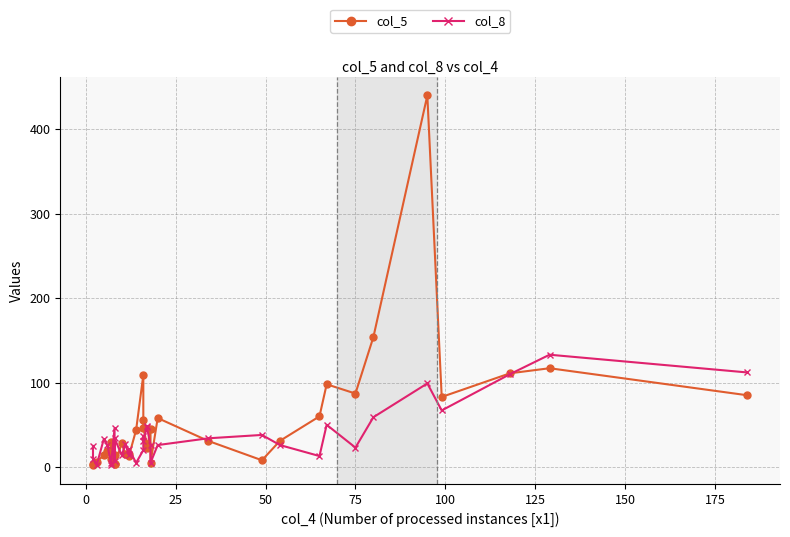

What is the maximum value for col_8?

133